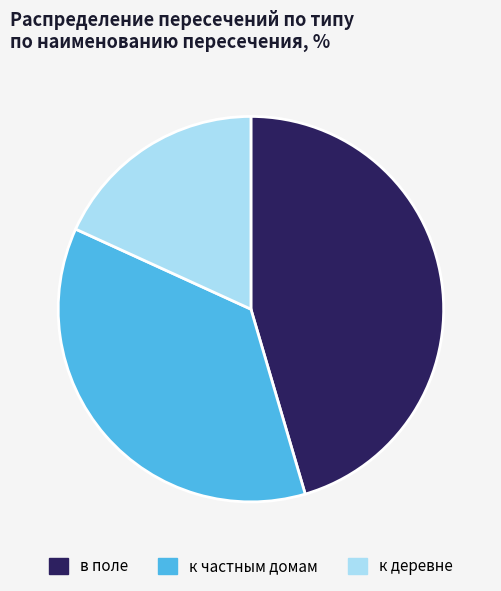

Which slice is the largest?

в поле